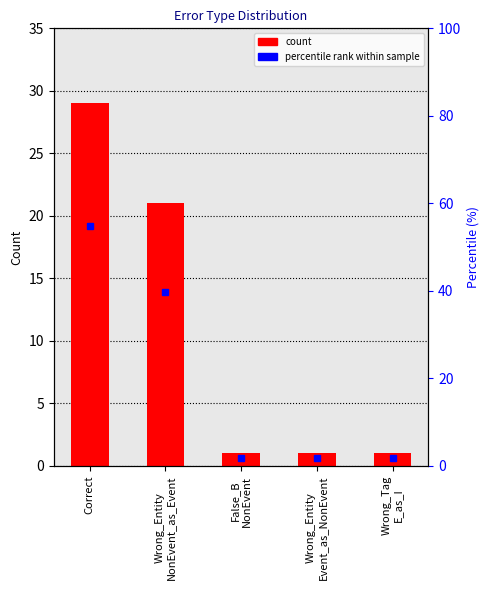

What is the greatest value displayed?

29